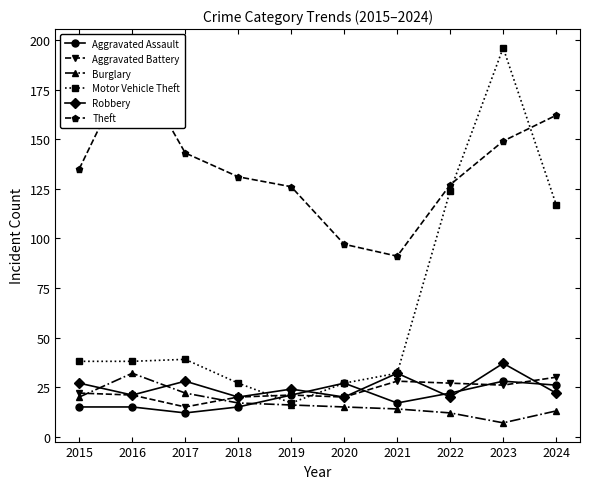

Which category has the lowest value in the Motor Vehicle Theft series?

2019